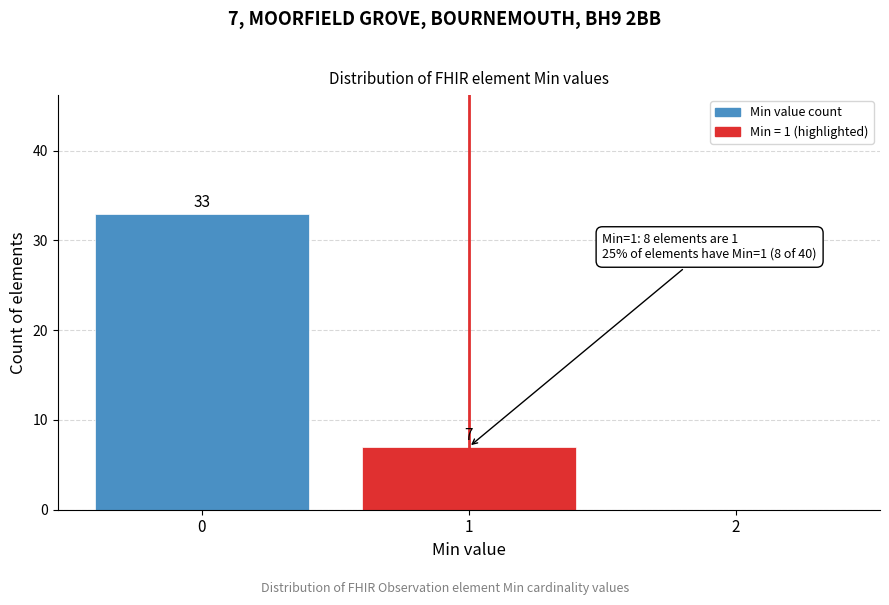

Over which range of the x-axis is the bar tallest?

-0.5 to 0.5